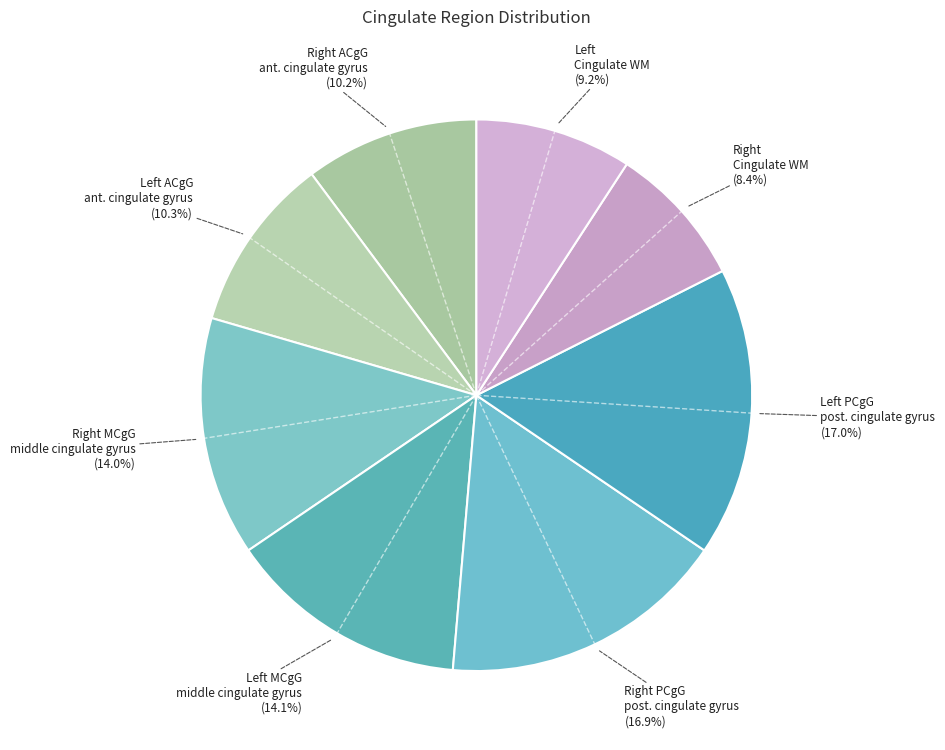

What is the smallest slice in the pie chart?

Right Cingulate WM